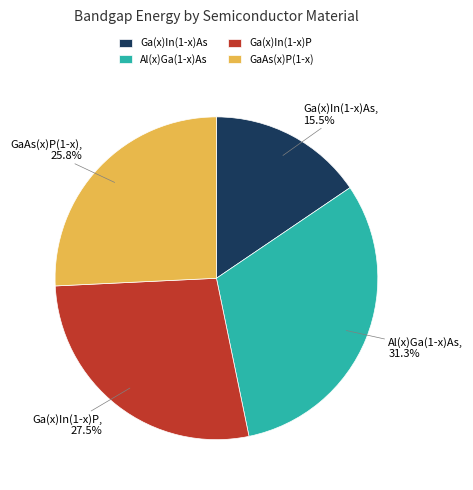

Which slice is the smallest?

Ga(x)In(1-x)As